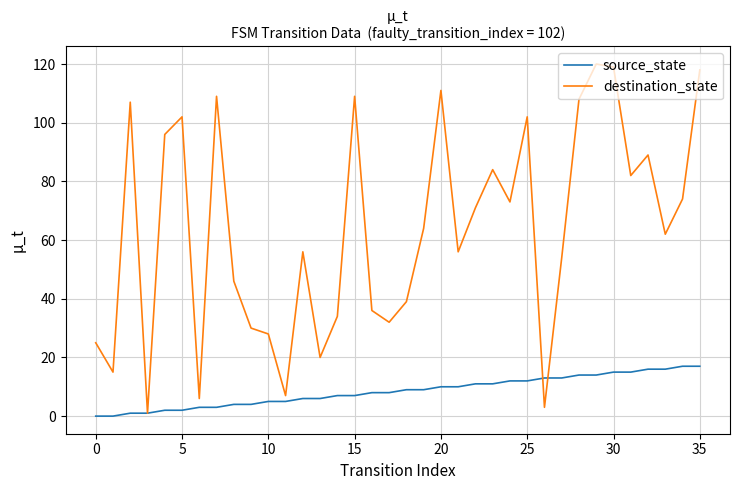

Which series has the largest total across all categories?

destination_state